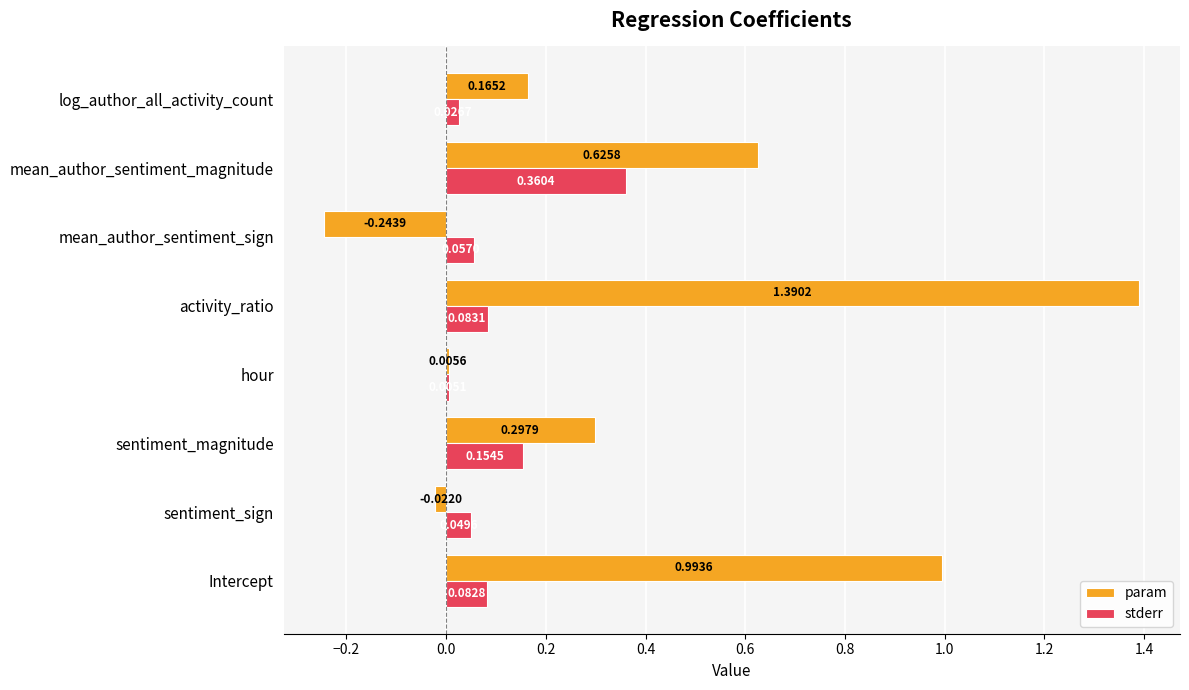

Which series changed the most between hour and activity_ratio?

param